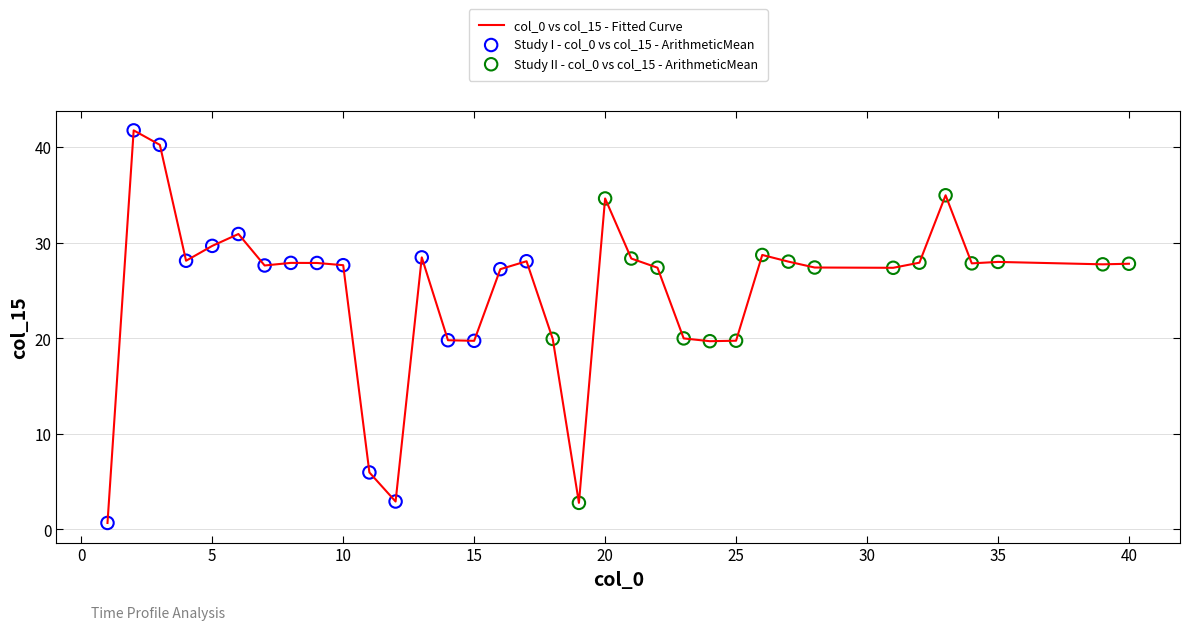

What is the maximum value shown in the chart?

41.7